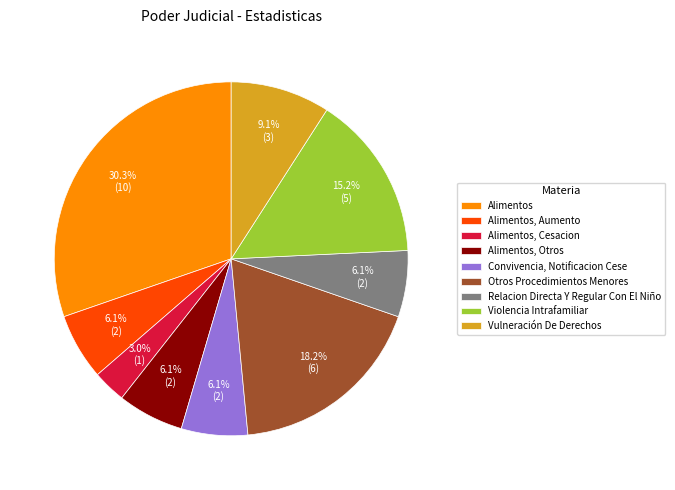

What percentage is the Relacion Directa Y Regular Con El Niño slice, to the nearest percent?

6%